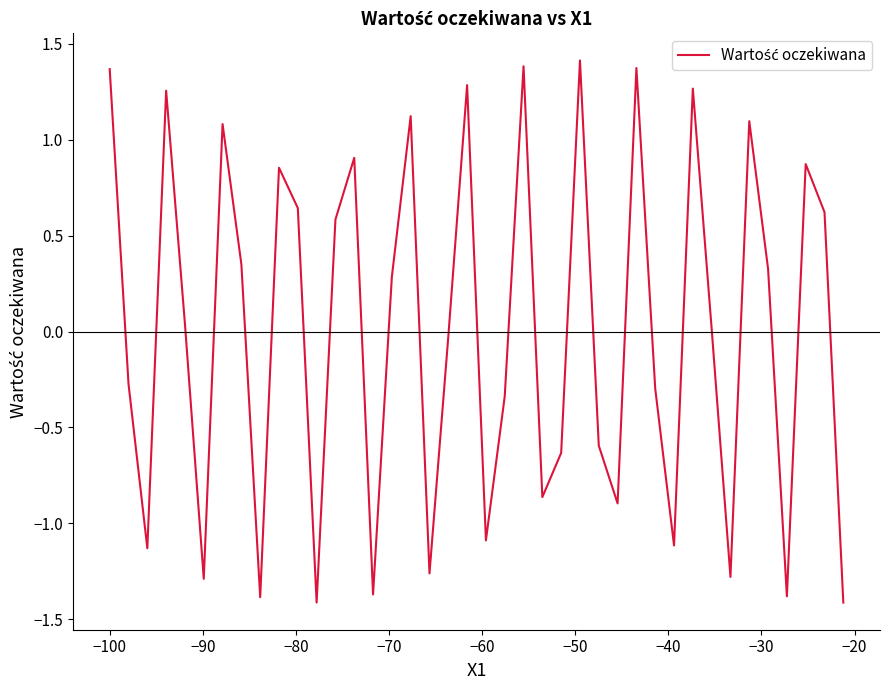

How many values are below 0?

19